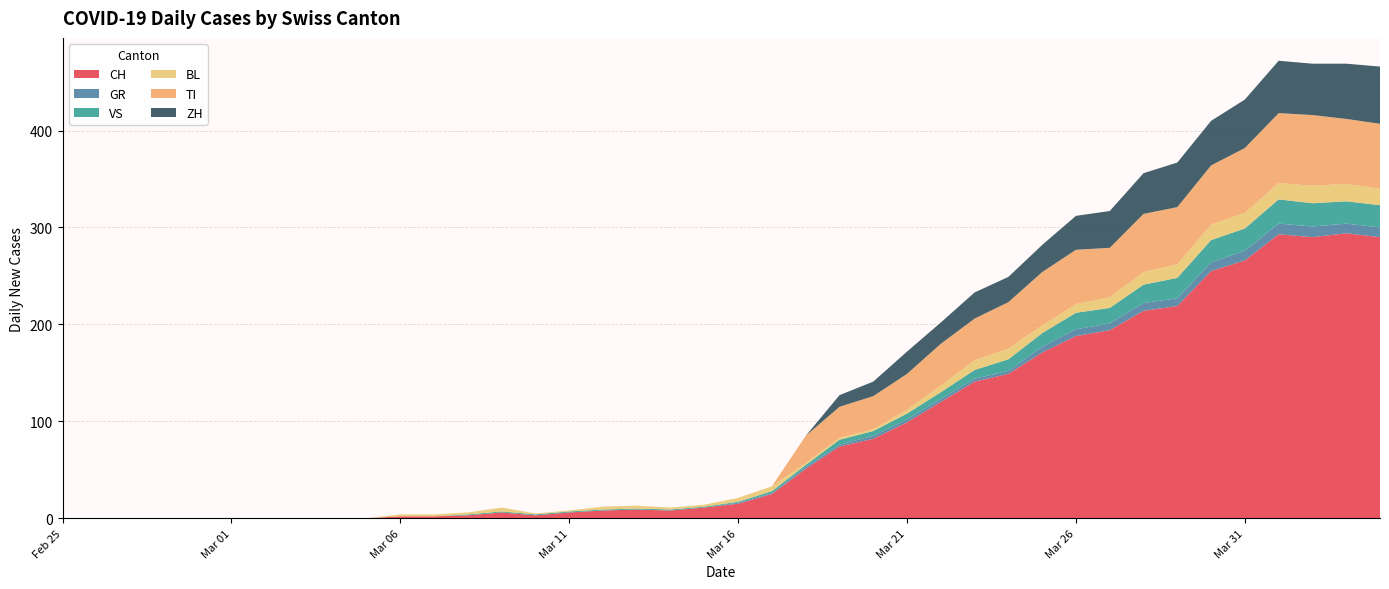

Reading left to right, what are all the values shown in this chart?

CH: 0	0	0	0	0	0	0	0	0	0	2	2	3	6	3	6	8	9	8	11	15	25	51	74	82	99	120	141	149	171	188	194	214	219	255	266	293	290	294	290
GR: 0	0	0	0	0	0	0	0	0	0	0	0	0	0	0	0	0	0	0	0	1	1	2	2	3	3	3	3	3	6	7	7	8	8	9	10	11	11	10	10
VS: 0	0	0	0	0	0	0	0	0	0	0	0	1	1	1	1	1	1	1	1	1	2	2	5	5	6	7	9	12	14	17	16	19	21	23	23	25	24	23	23
BL: 0	0	0	0	0	0	0	0	0	0	2	2	2	4	1	1	3	3	2	2	4	5	2	2	2	4	7	10	11	8	9	11	13	14	16	16	17	18	18	17
TI: 0	0	0	0	0	0	0	0	0	0	0	0	0	0	0	0	0	0	0	0	0	0	28	32	34	37	43	43	48	55	56	51	60	59	61	67	72	73	67	67
ZH: 0	0	0	0	0	0	0	0	0	0	0	0	0	0	0	0	0	0	0	0	0	0	0	12	15	23	22	27	26	28	35	38	42	46	46	50	54	53	57	59